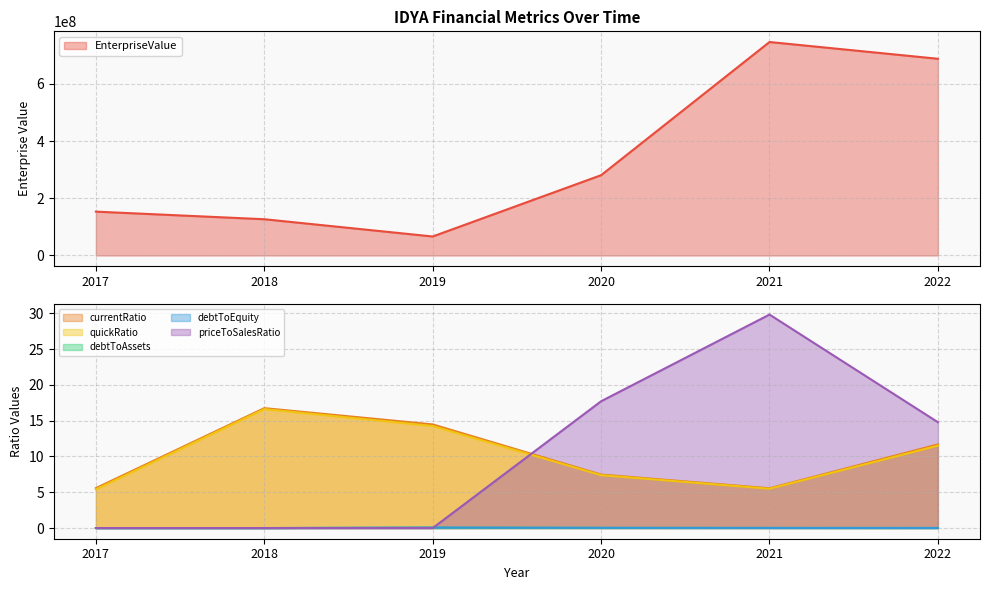

At which category does EnterpriseValue reach its first local peak?

2021